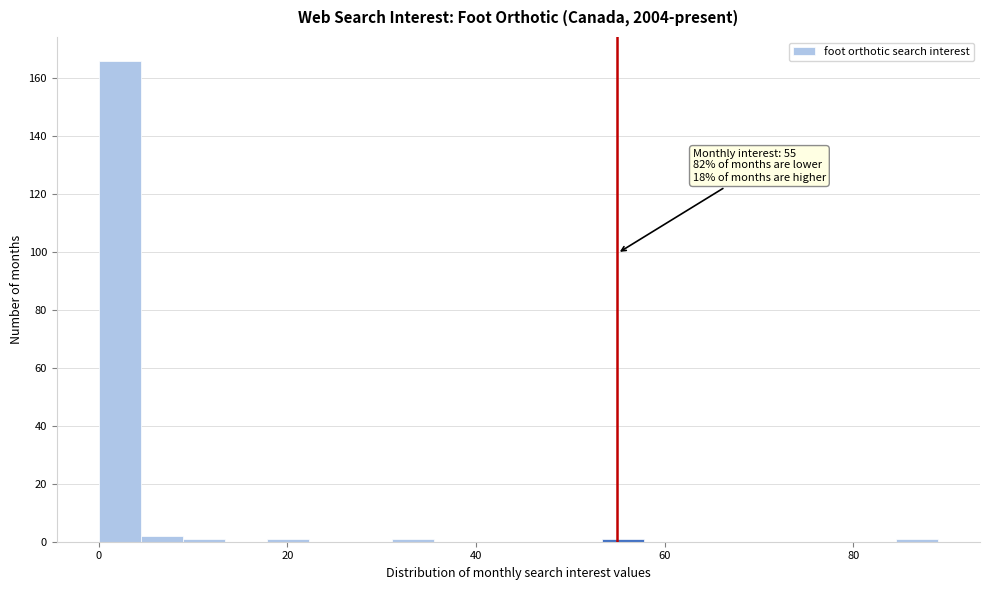

Around what value on the x-axis is the tallest bar? Give the approximate position of its centre, as read against the axis.

2